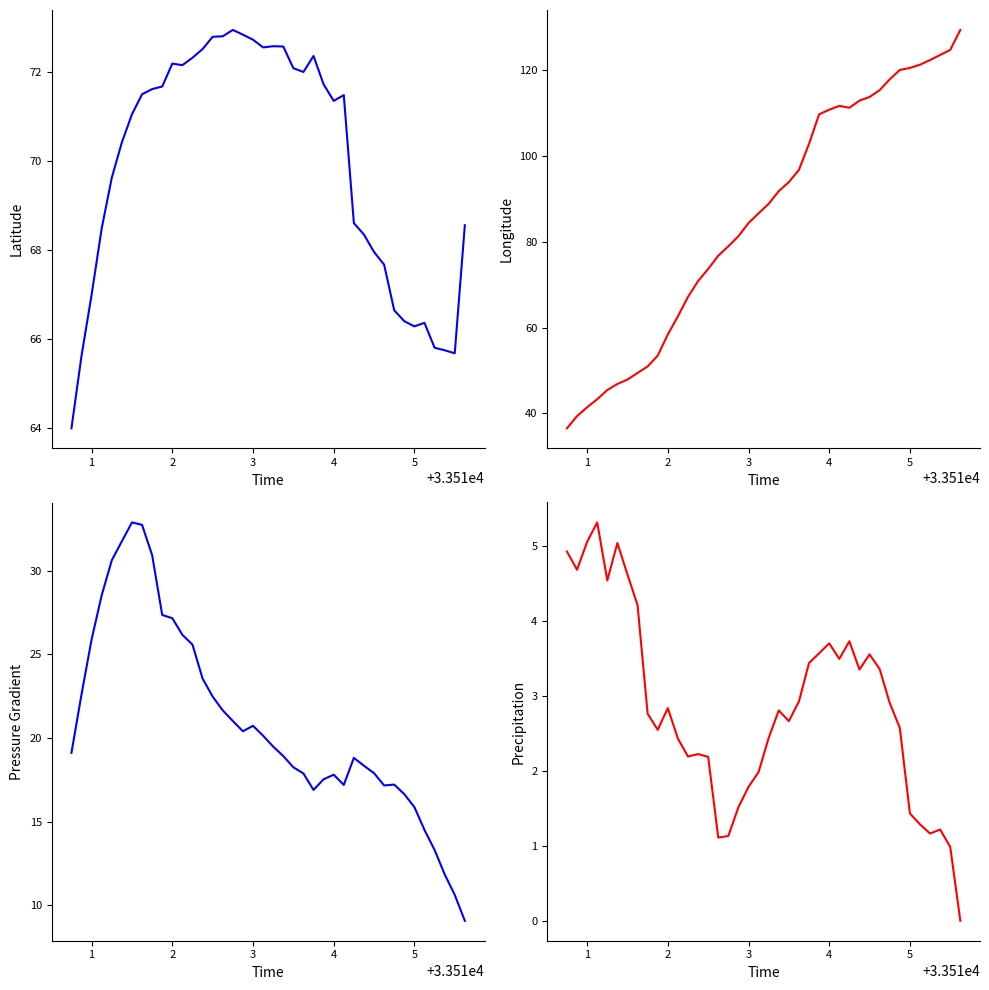

What is the sum of all lat values?

2797.0